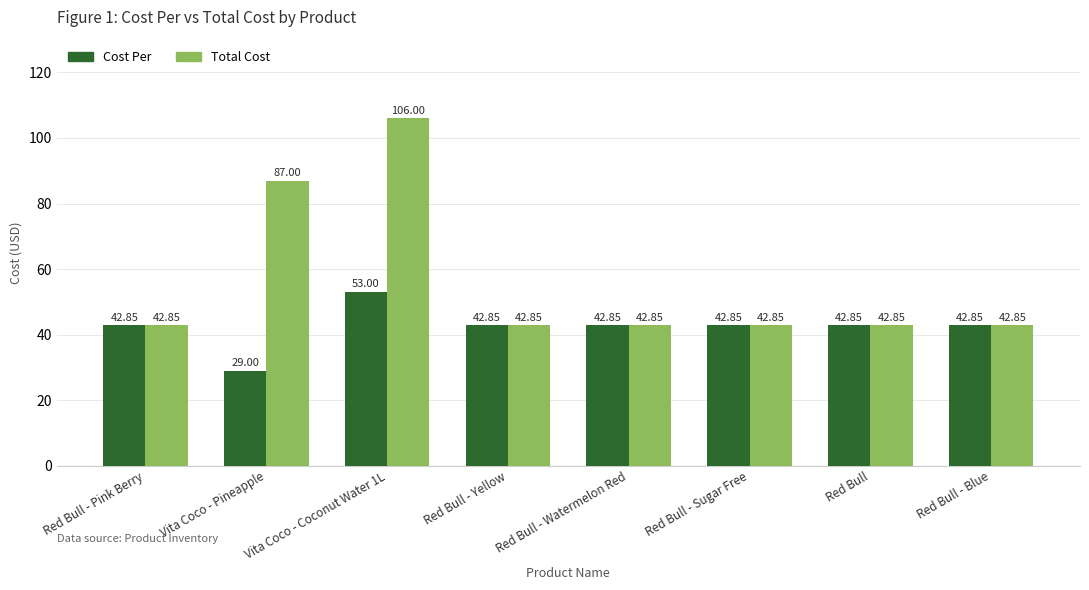

The value of Total Cost at Vita Coco - Coconut Water 1L is 106.0. True or false?

True